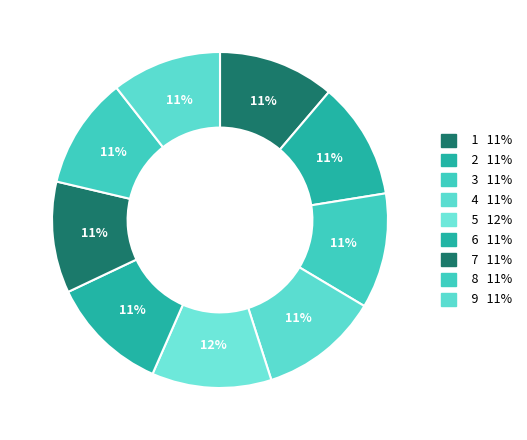

Rank the categories by value from highest to lowest.

5, 4, 6, 2, 1, 3, 8, 7, 9